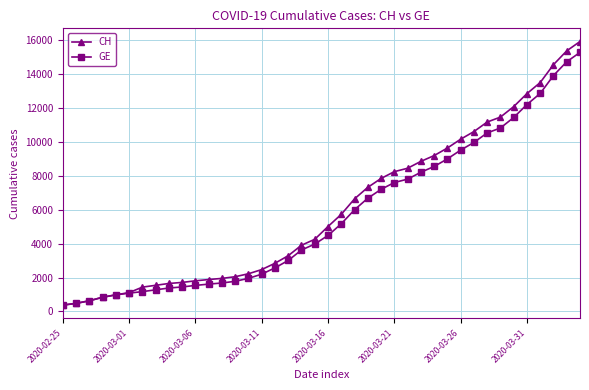

List the series in order of their overall mean, highest first.

CH, GE